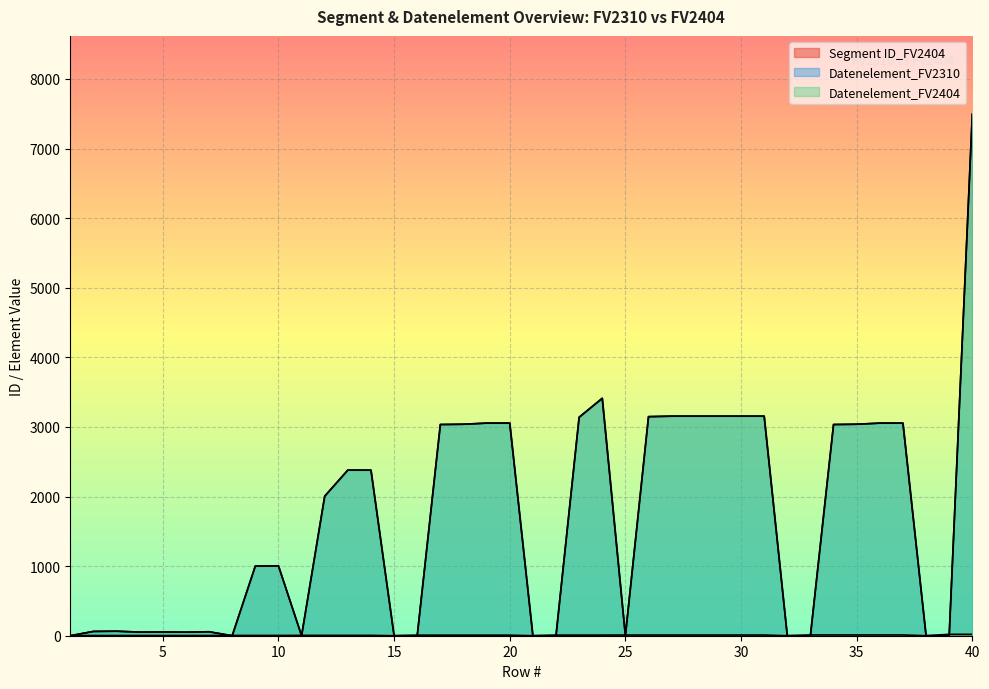

How many lines are shown in the chart?

3